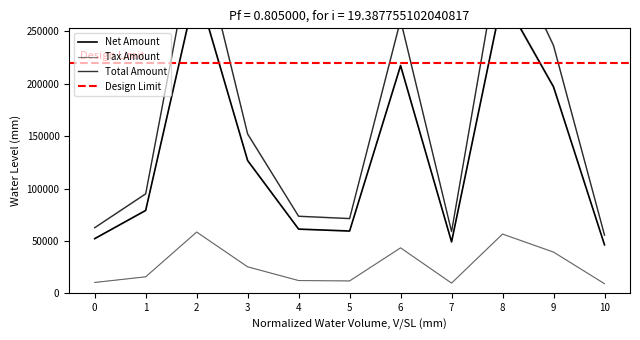

What is the difference between the maximum and minimum values in the Total Amount series?

293657.4